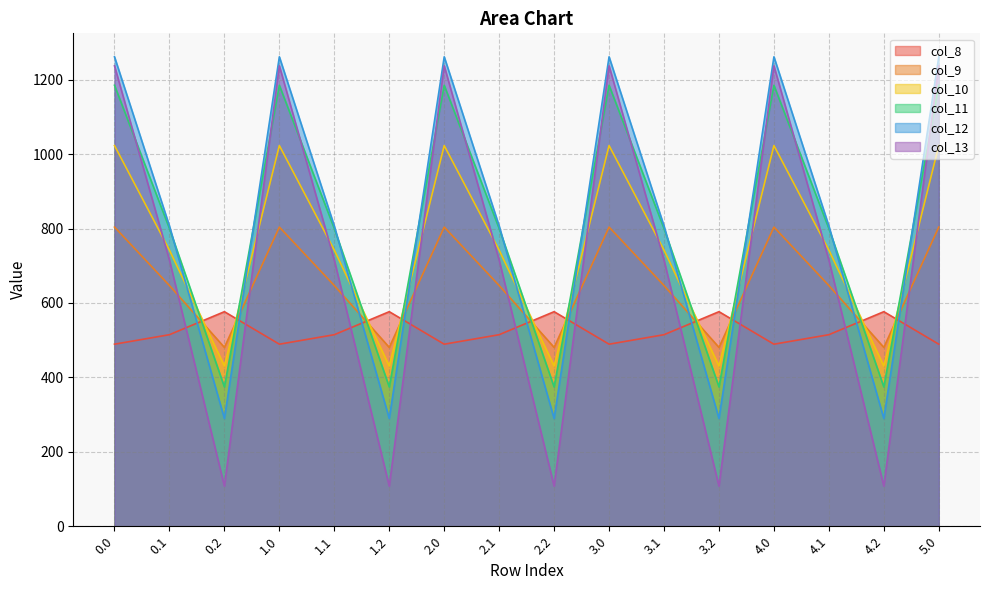

Which series has the widest spread of values?

col_13